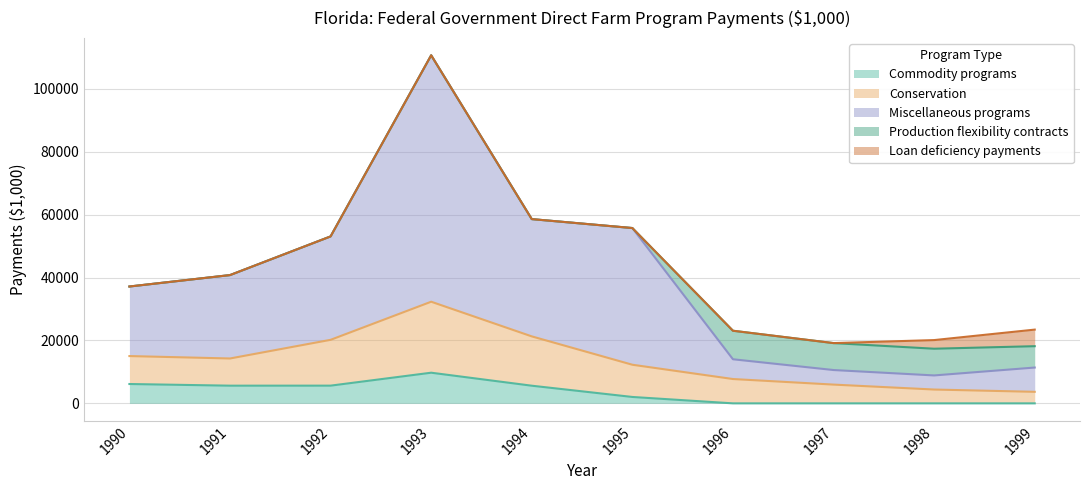

What are all the series names shown in the legend?

Commodity programs, Conservation, Miscellaneous programs, Production flexibility contracts, Loan deficiency payments